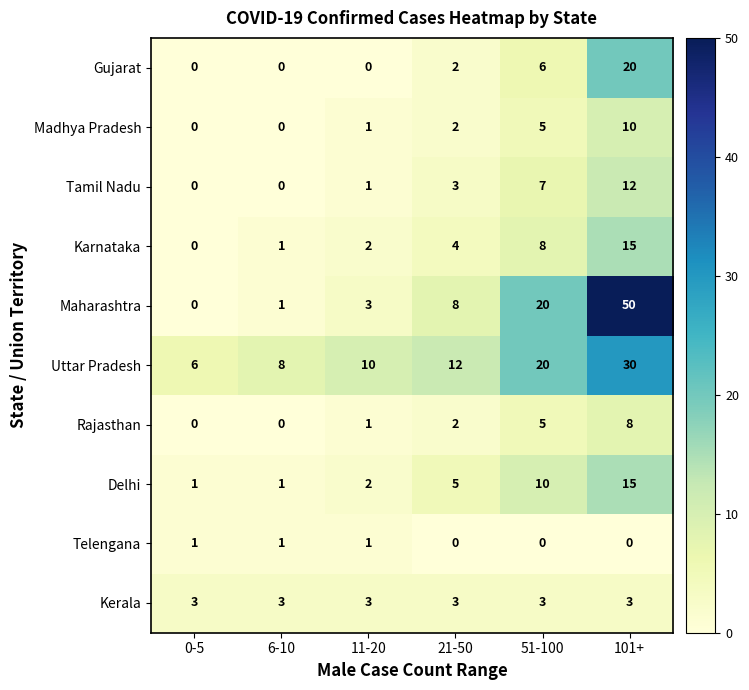

How many series are shown in this chart?

10